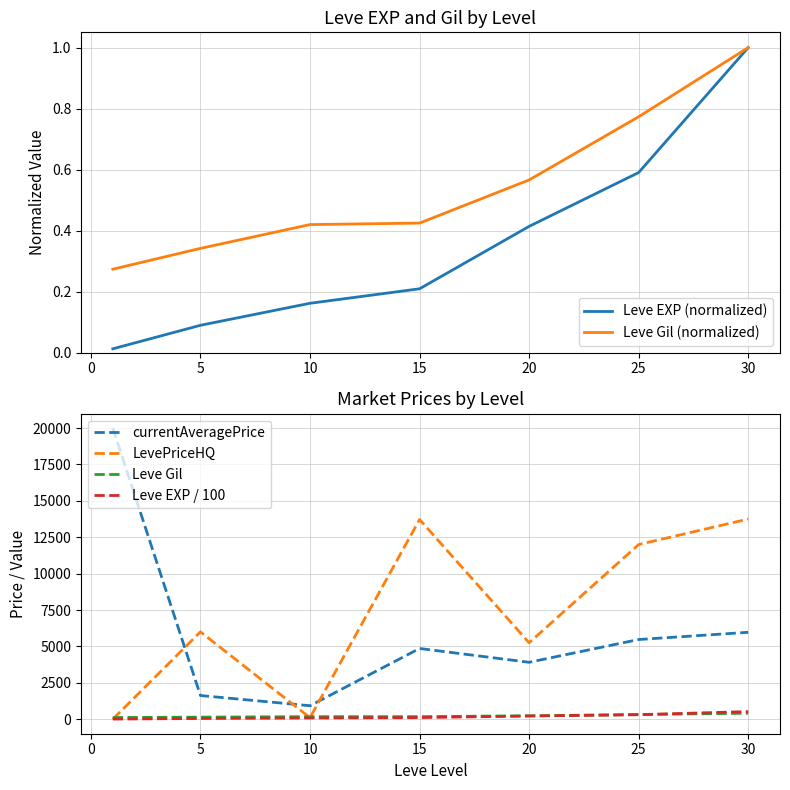

True or false: Leve Gil has more than 0 points higher than both neighbors.

False